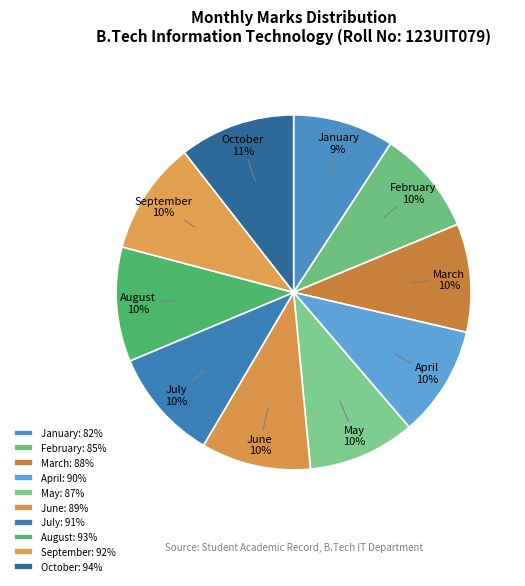

Is it true that February is 4% of the pie?

False